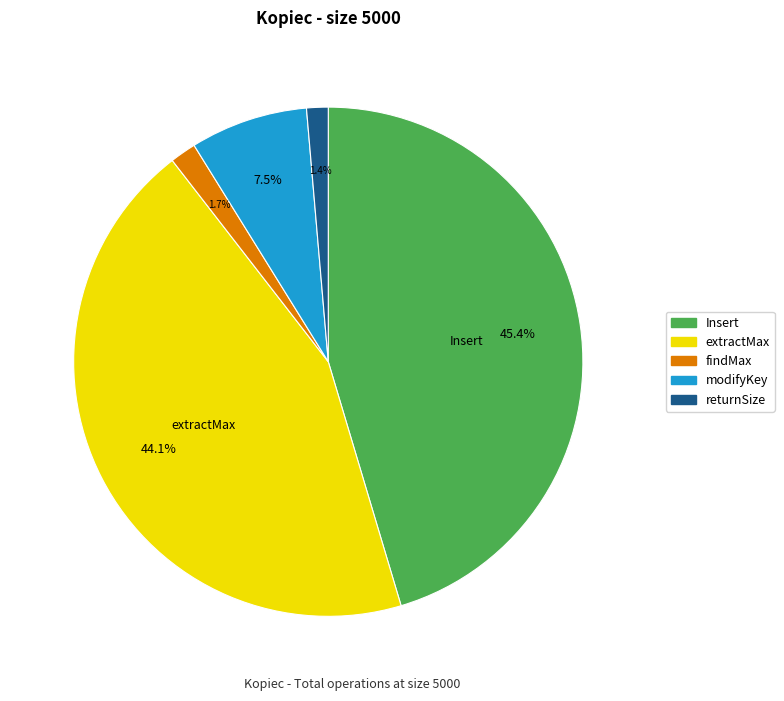

Is modifyKey the majority of the pie?

No